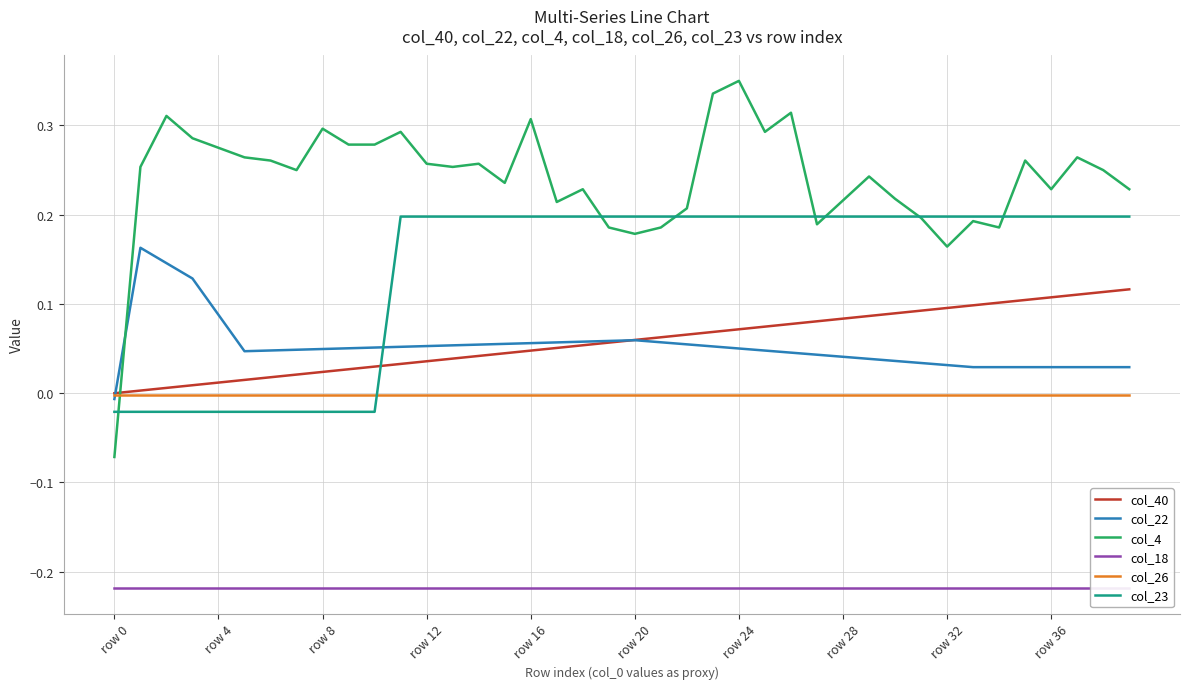

What is the minimum value shown in the chart?

-0.2